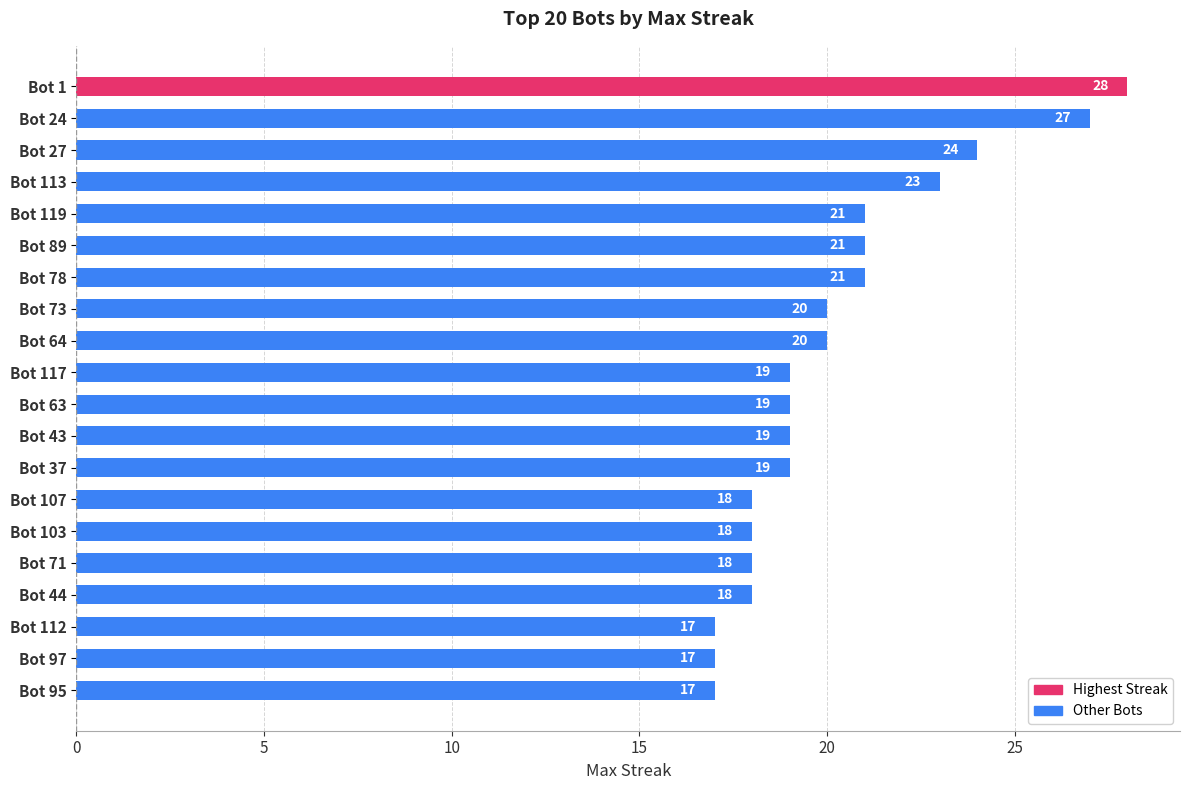

Reading bottom to top, extract all data points from this chart.

17	17	17	18	18	18	18	19	19	19	19	20	20	21	21	21	23	24	27	28